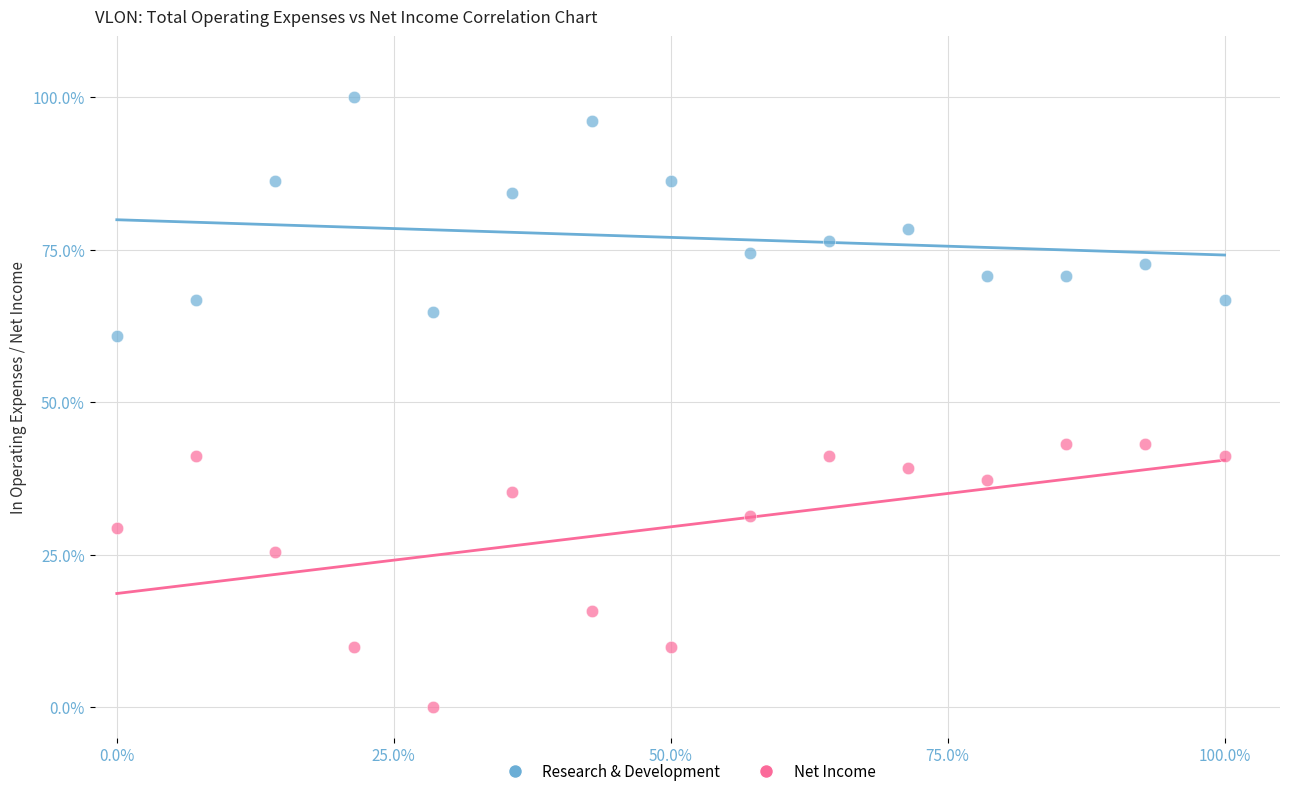

Which series has the largest Y range (max minus min)?

Net Income